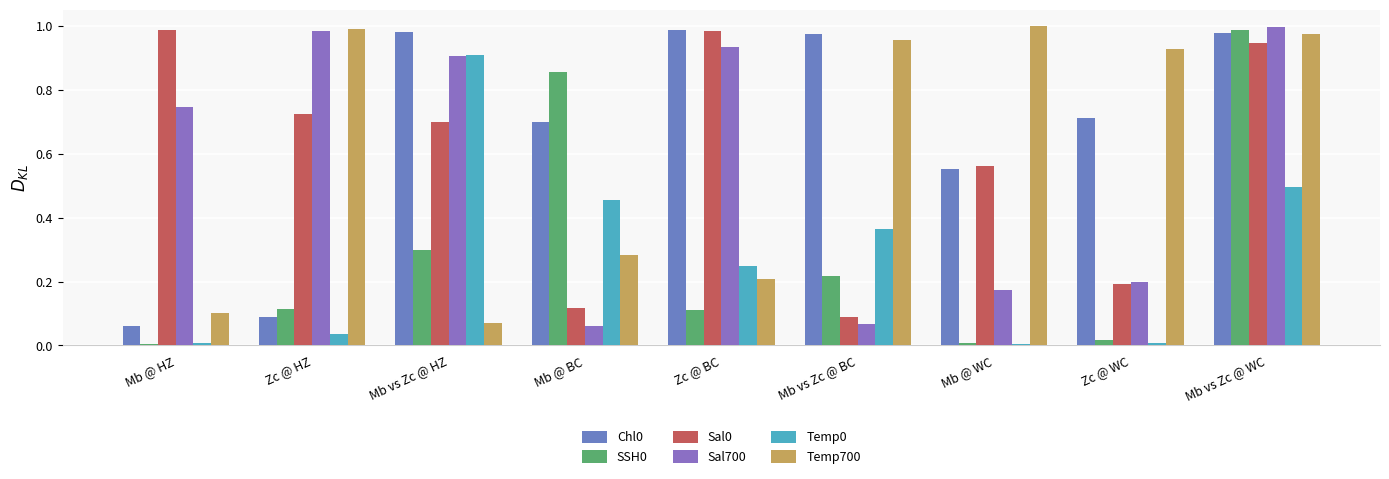

What is the difference between the maximum and minimum values in the Temp0 series?

0.9